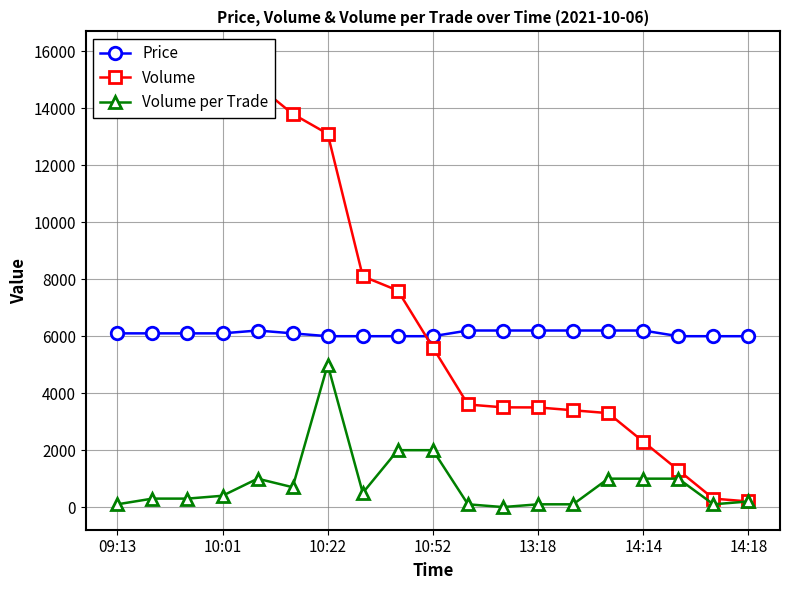

List the series in order of their overall mean, highest first.

Volume, Price, Volume per Trade